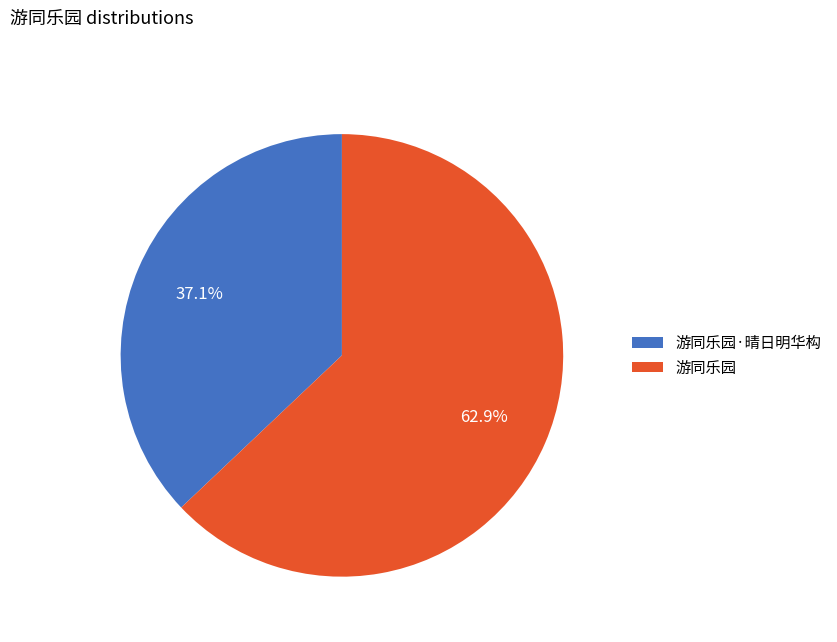

What portion of the pie excludes 游同乐园?

37.1%